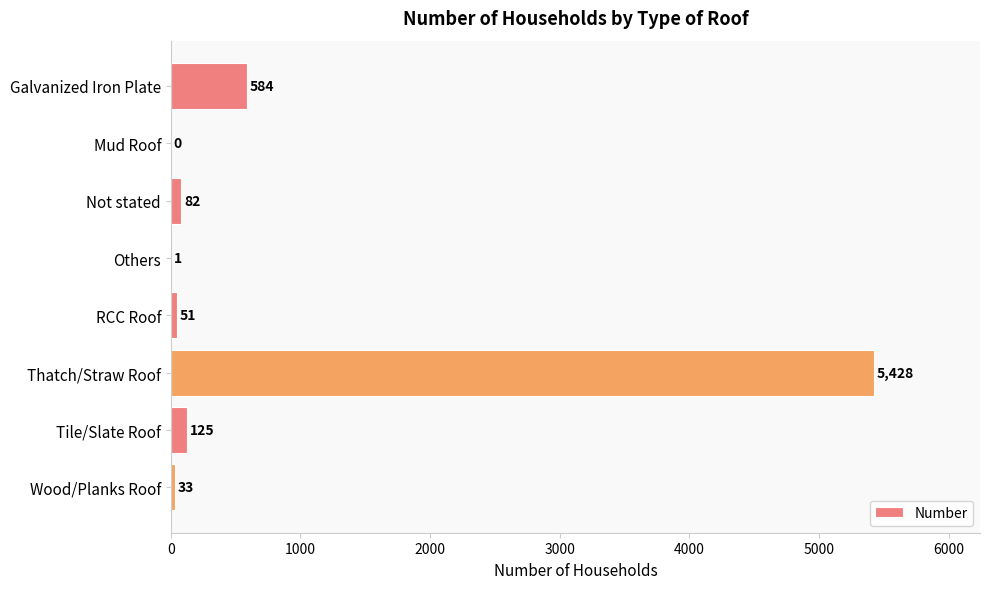

Reading bottom to top, what are all the values shown in this chart?

Wood/Planks Roof=33	Tile/Slate Roof=125	Thatch/Straw Roof=5428	RCC Roof=51	Others=1	Not stated=82	Mud Roof=0	Galvanized Iron Plate=584